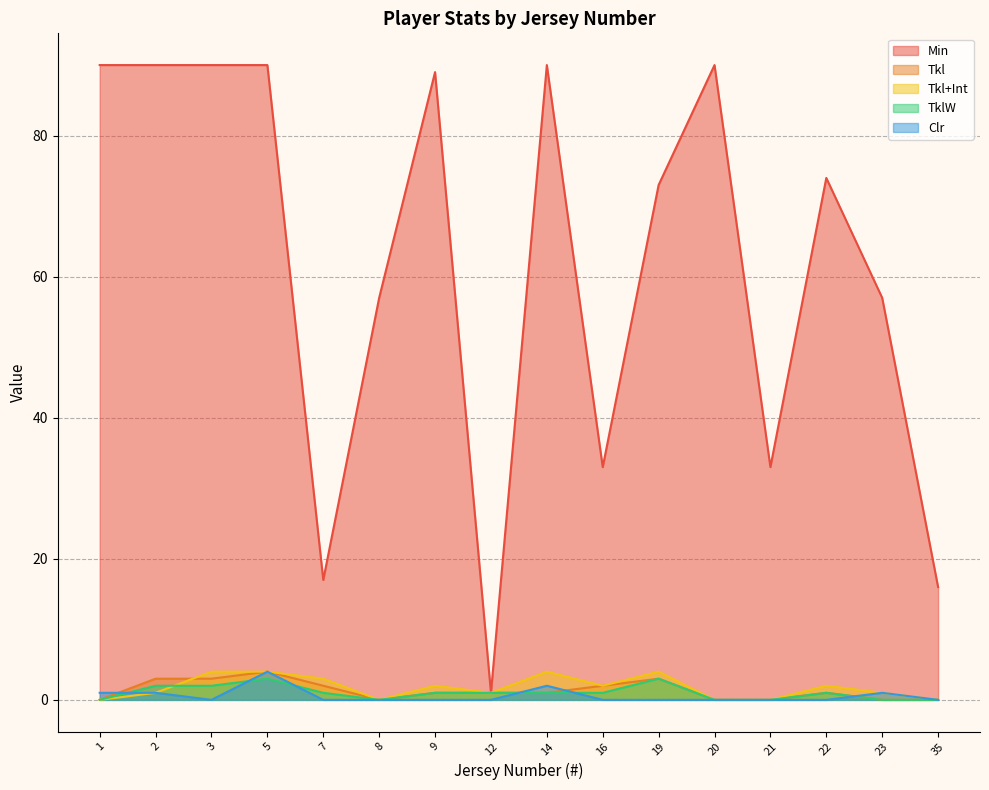

Is it true that TklW equals 0 at 1?

True